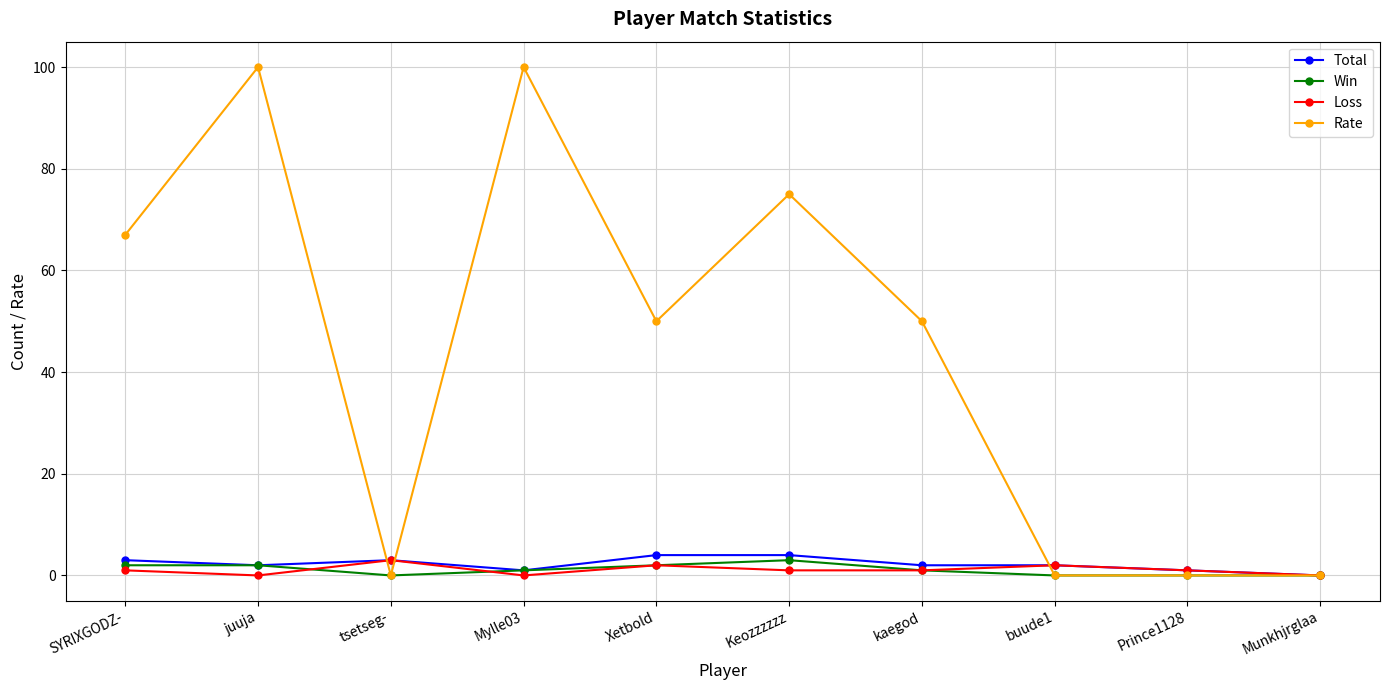

Reading left to right, what are all the values shown in this chart?

Total: SYRIXGODZ-=3	juuja=2	tsetseg-=3	Mylle03=1	Xetbold=4	Keozzzzzz=4	kaegod=2	buude1=2	Prince1128=1	Munkhjrglaa=0
Win: SYRIXGODZ-=2	juuja=2	tsetseg-=0	Mylle03=1	Xetbold=2	Keozzzzzz=3	kaegod=1	buude1=0	Prince1128=0	Munkhjrglaa=0
Loss: SYRIXGODZ-=1	juuja=0	tsetseg-=3	Mylle03=0	Xetbold=2	Keozzzzzz=1	kaegod=1	buude1=2	Prince1128=1	Munkhjrglaa=0
Rate: SYRIXGODZ-=67	juuja=100	tsetseg-=0	Mylle03=100	Xetbold=50	Keozzzzzz=75	kaegod=50	buude1=0	Prince1128=0	Munkhjrglaa=0